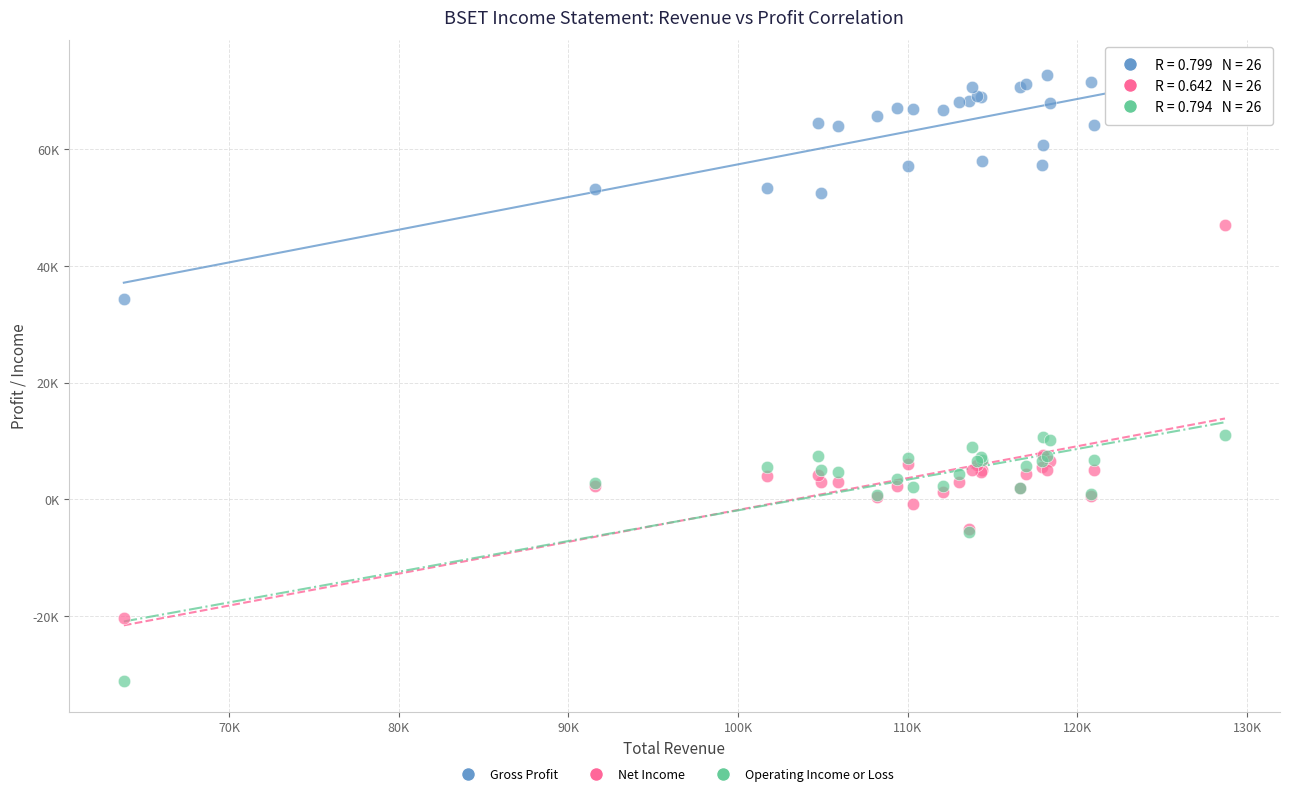

What are all the series names shown in the legend?

Gross Profit, Net Income, Operating Income or Loss